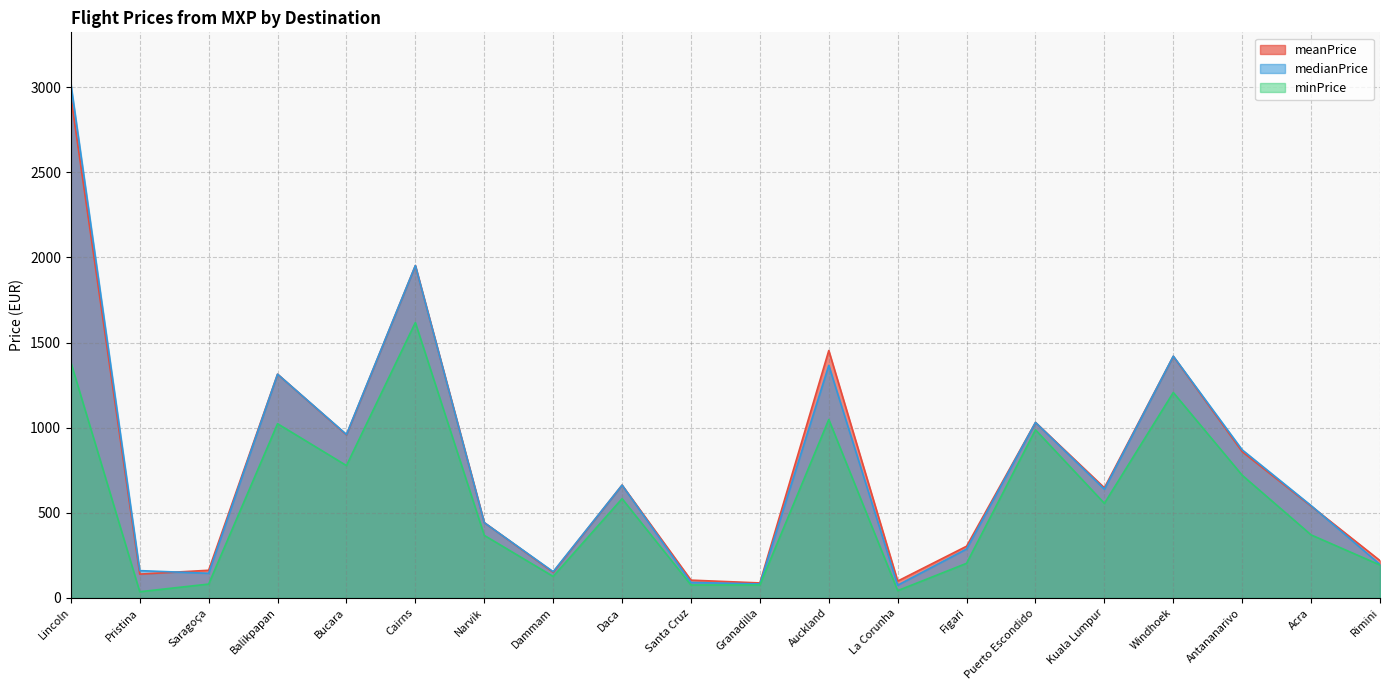

The value of minPrice at Pristina is 11.0. True or false?

False